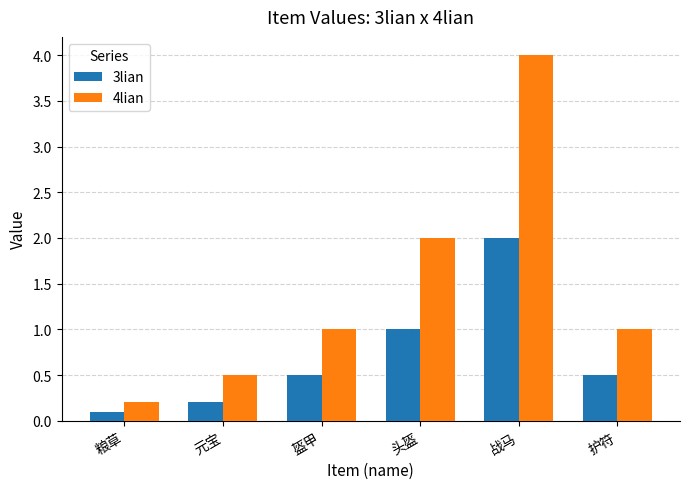

Where is 3lian nearest to the value 1?

头盔